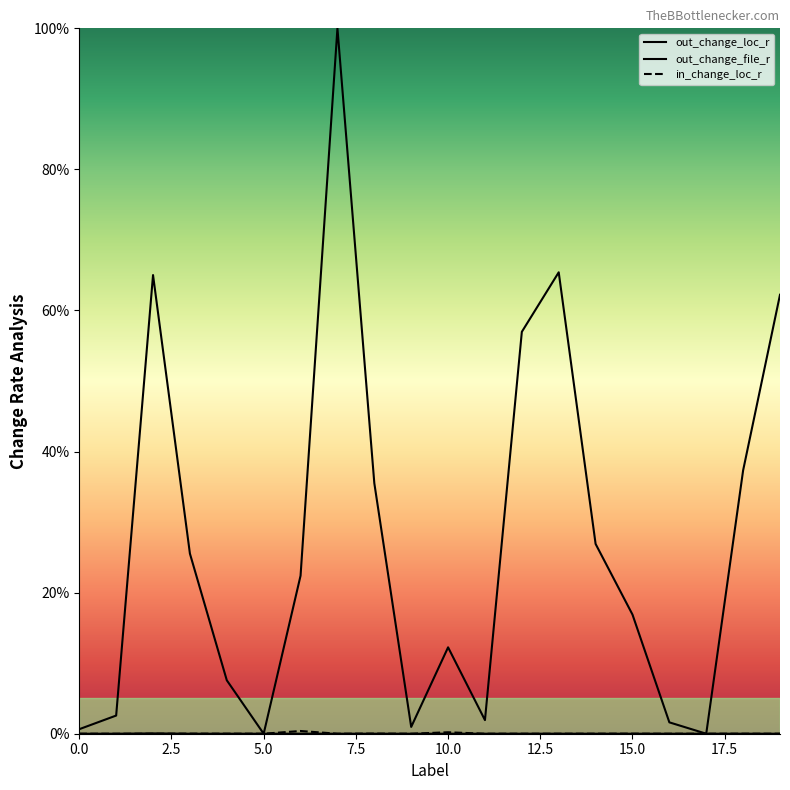

What are all the series names shown in the legend?

out_change_loc_r, out_change_file_r, in_change_loc_r